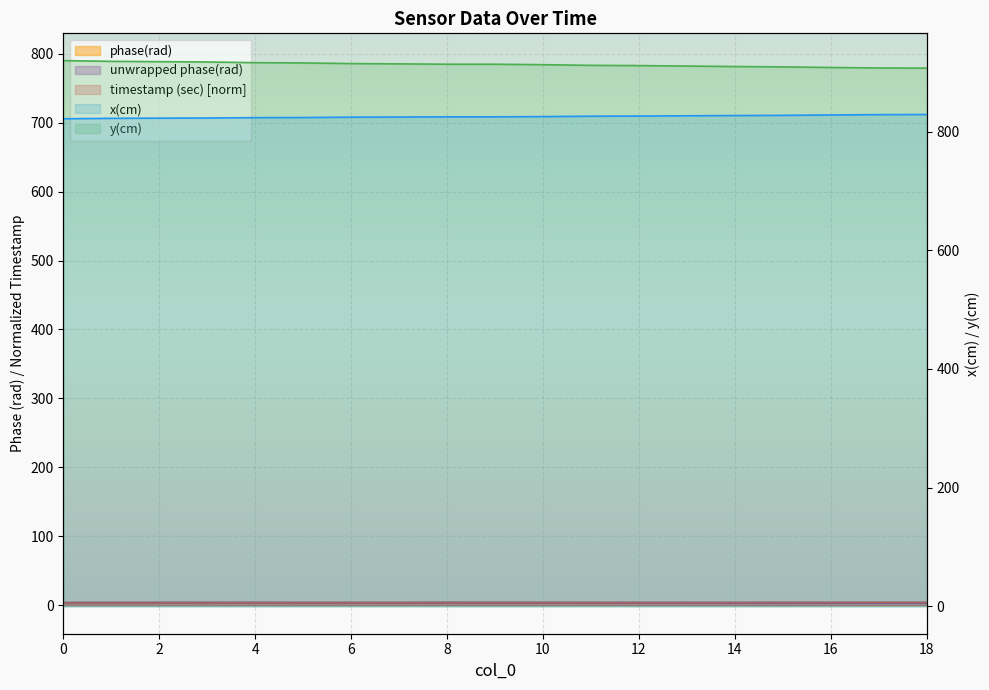

The x(cm) series shows 824.8 at 9. True or false?

True